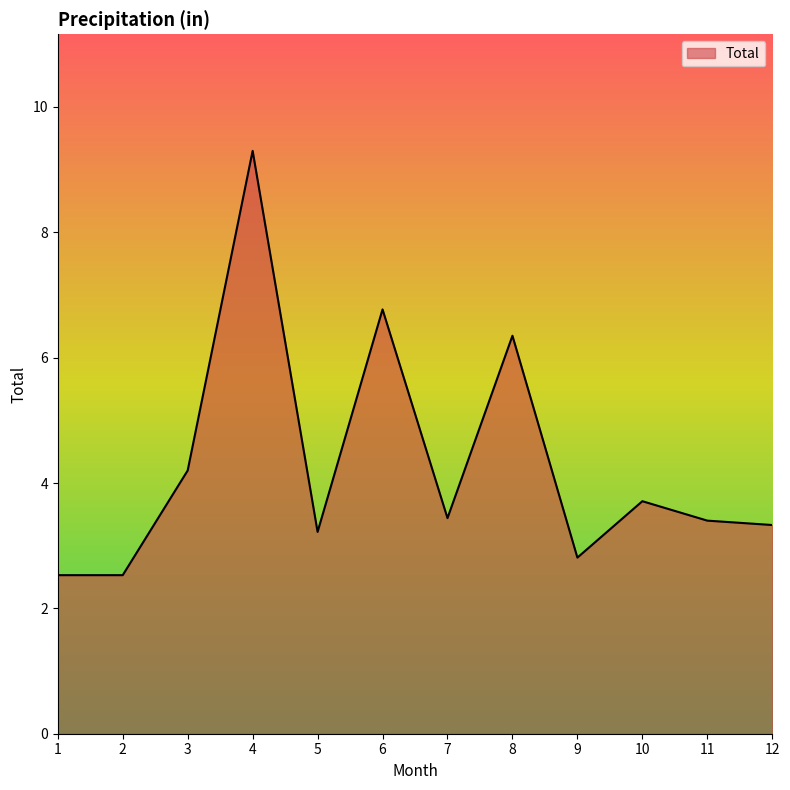

What is the smallest value displayed?

2.5